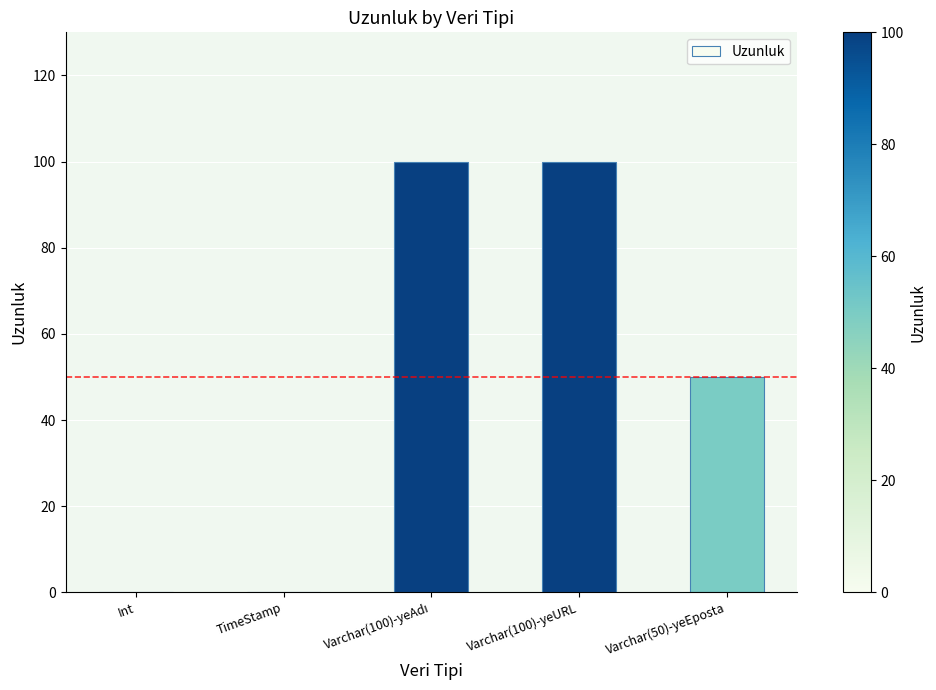

What is the sum of all values?

250